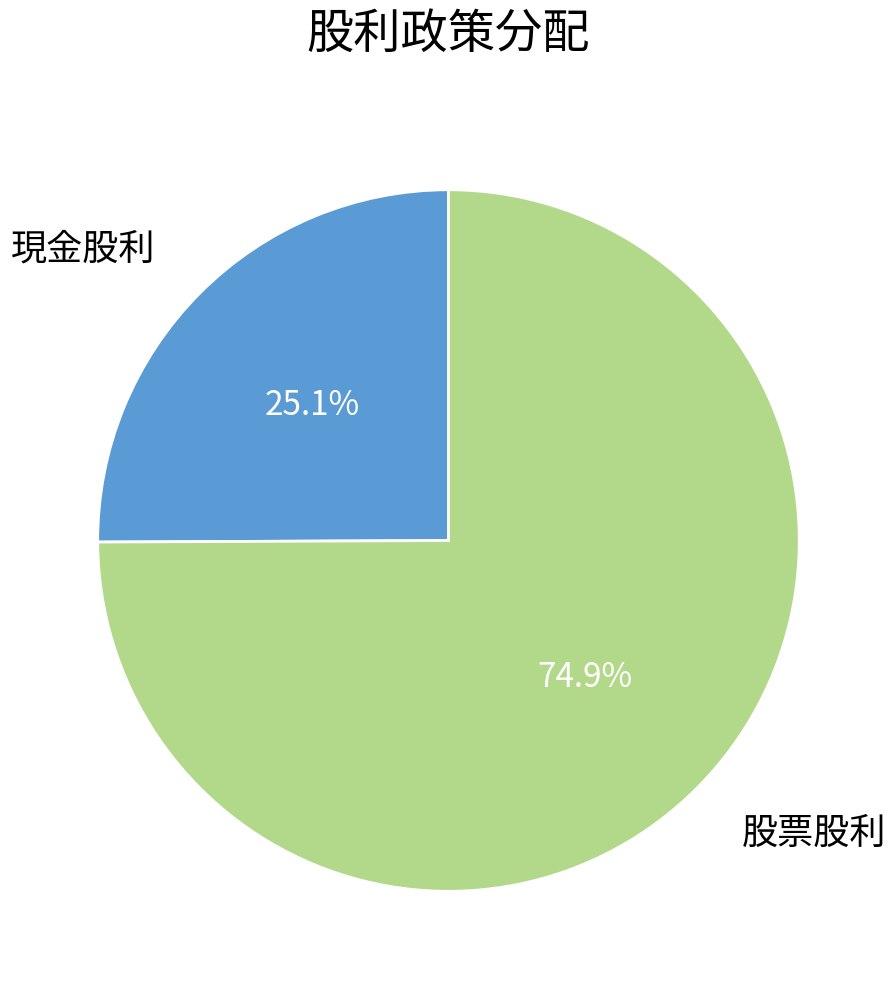

Count the number of slices in the pie.

2